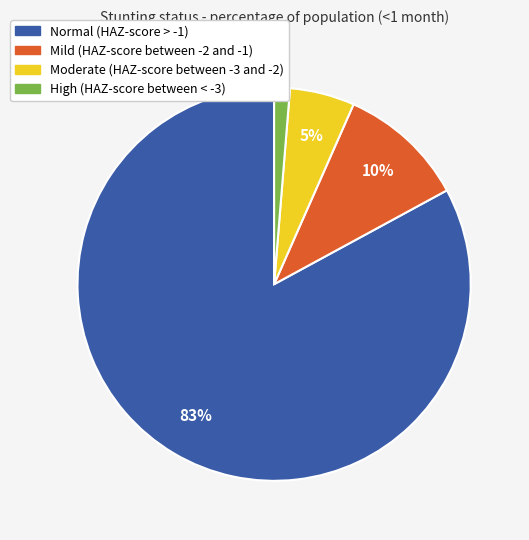

To the nearest percent, what portion does High (HAZ-score between < -3) represent?

1%